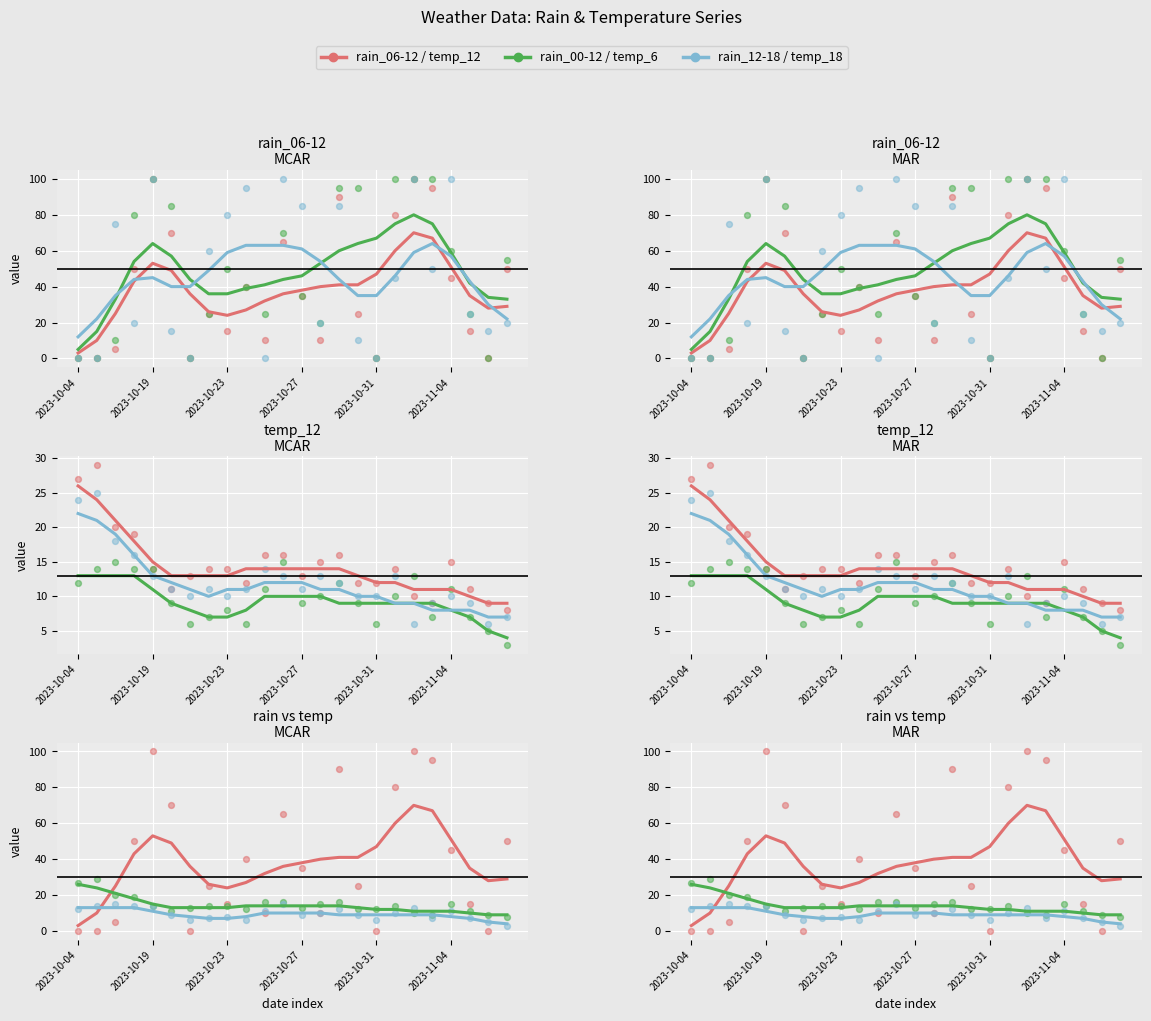

What is the total value across all series at 2023-10-26?

279